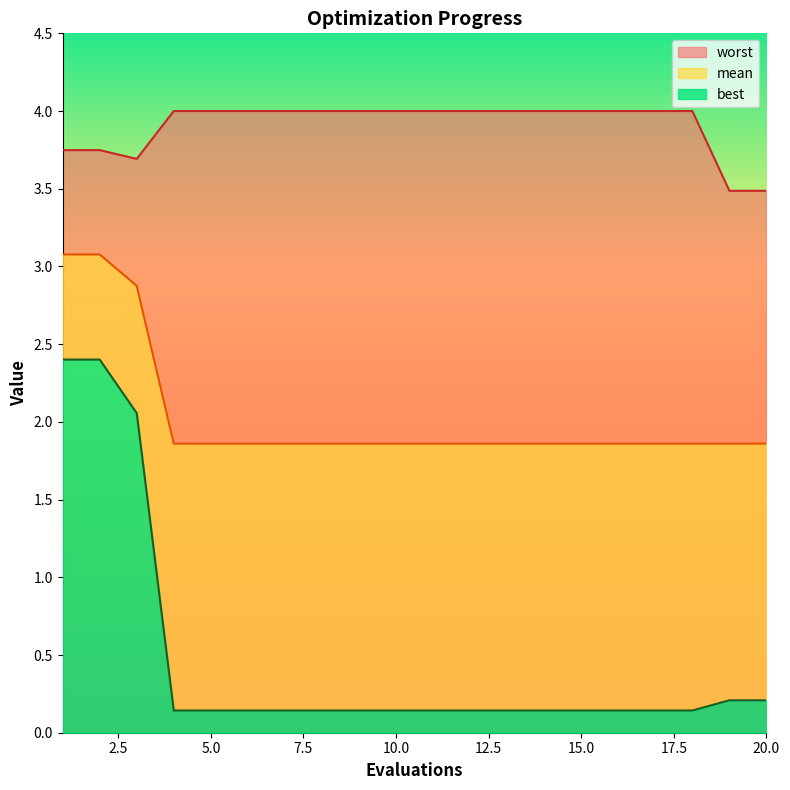

True or false: best and worst cross at least once.

False